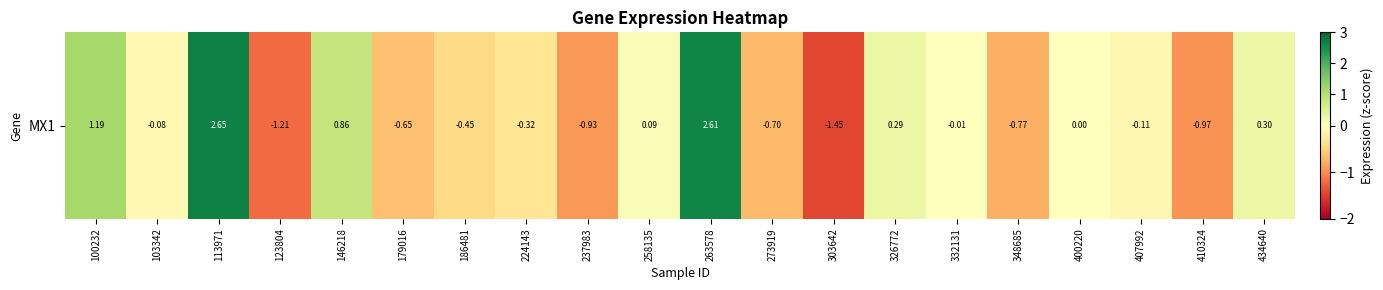

Rank the categories by value from highest to lowest.

113971, 263578, 100232, 146218, 434640, 326772, 258135, 400220, 332131, 103342, 407992, 224143, 186481, 179016, 273919, 348685, 237983, 410324, 123804, 303642